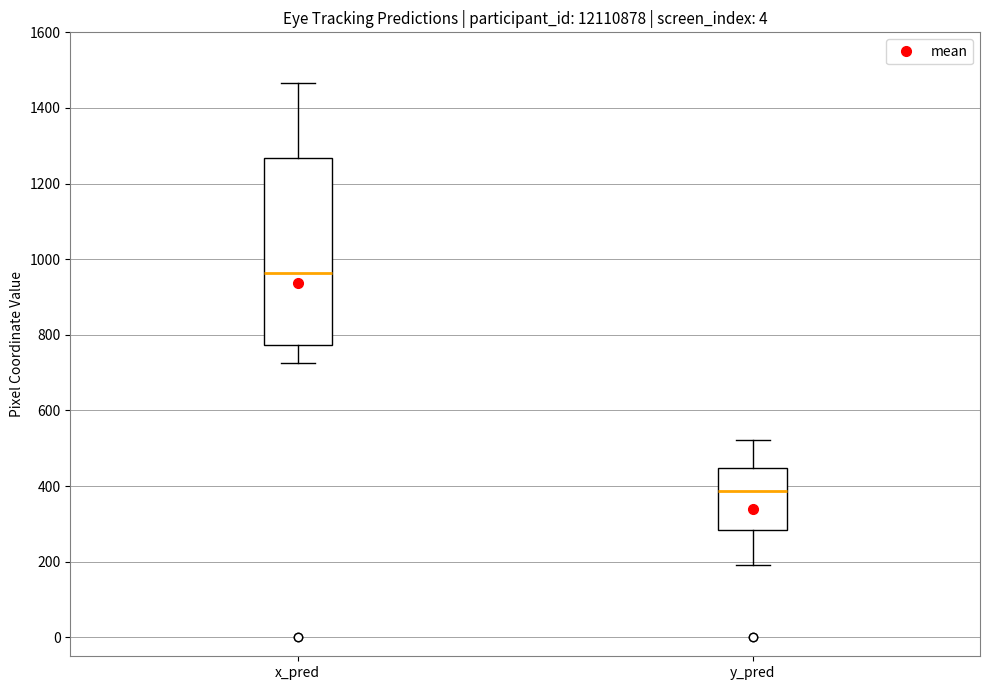

Reading left to right, transcribe this box plot: for each box, give where its median line is, the range the box spans, and where its two whiskers end, as read against the y-axis. The values are not printed on the chart, so give them approximately, as read against the axis.

x_pred: median 960, box 780 to 1260, whiskers 720 to 1460
y_pred: median 380, box 280 to 440, whiskers 200 to 520